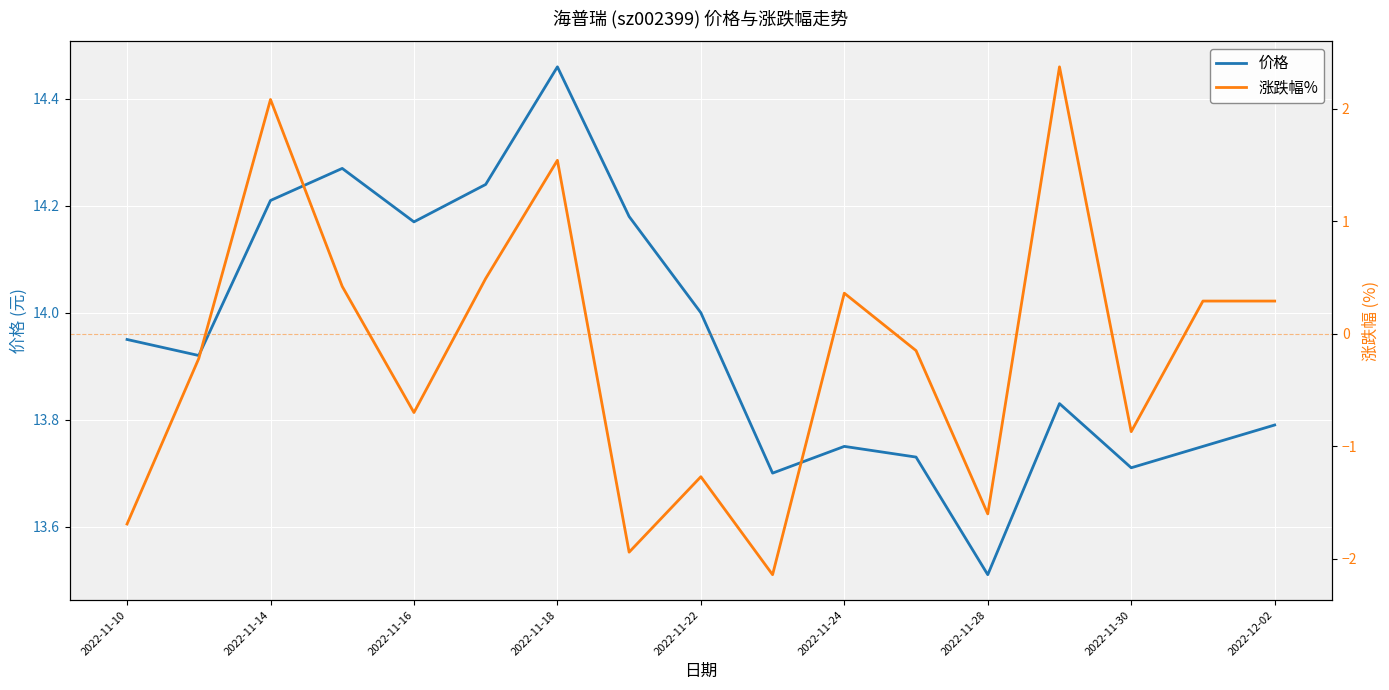

Which series has the largest total across all categories?

价格